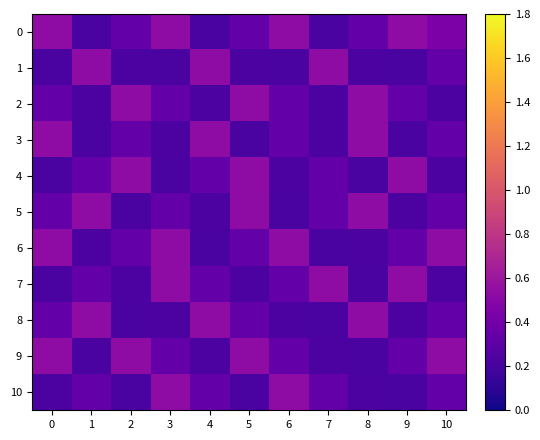

Which has a higher value, 5 or 10?

10